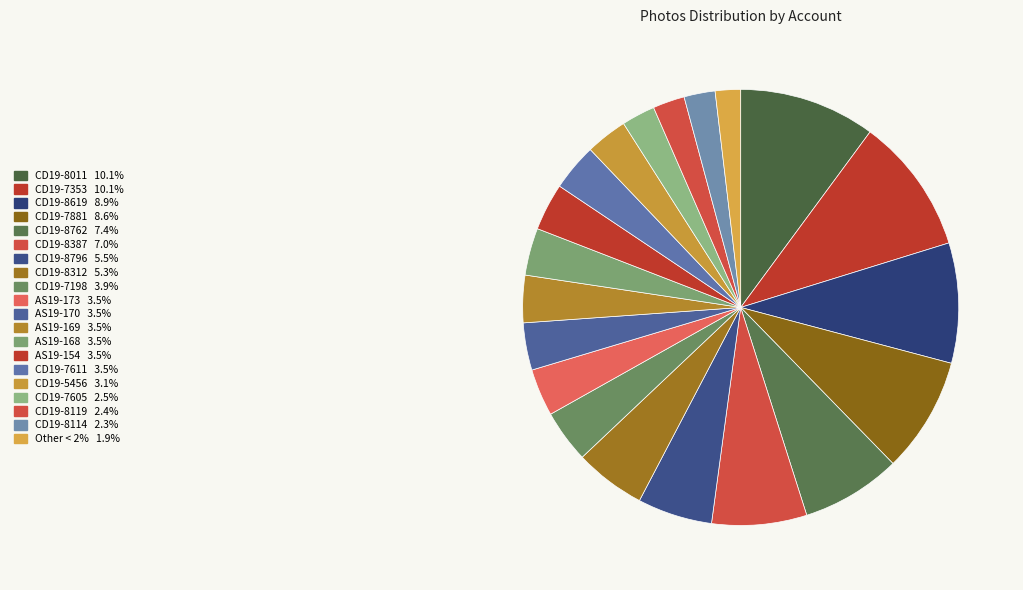

Count the number of slices in the pie.

20